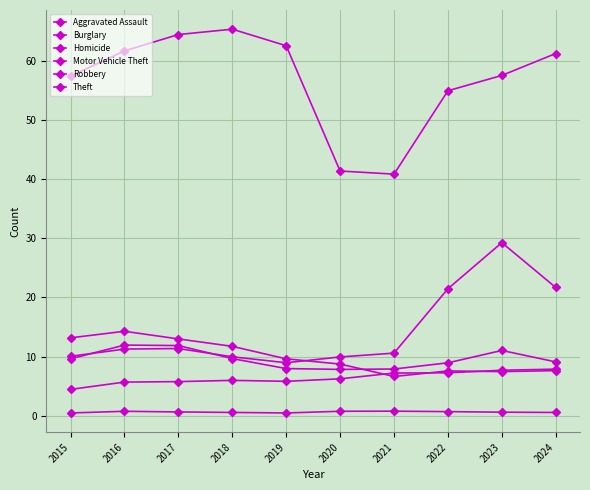

Does the chart display data point markers on the line(s)?

Yes